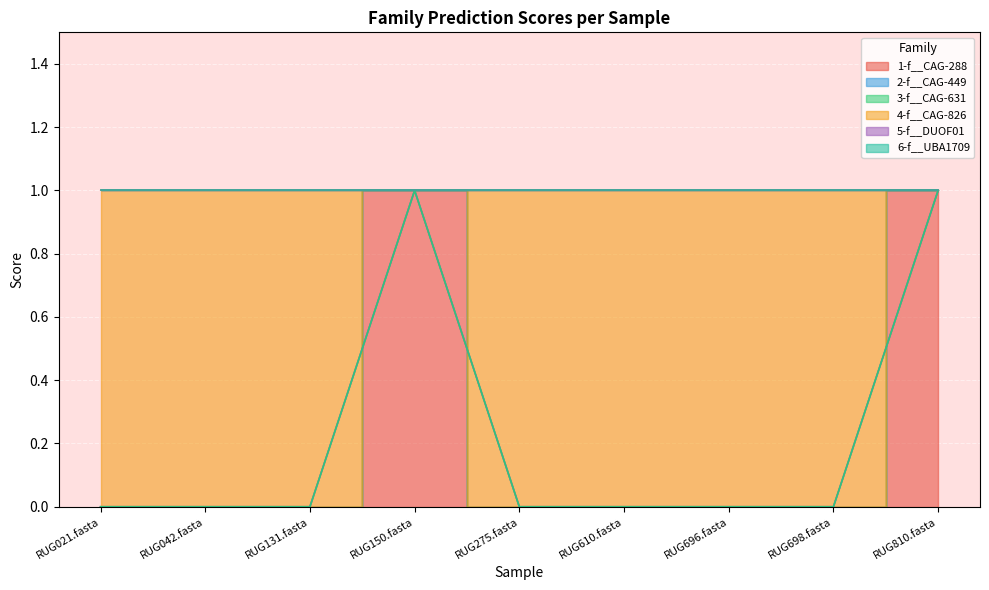

Is it true that 6-f__UBA1709 equals 0 at RUG131.fasta?

True